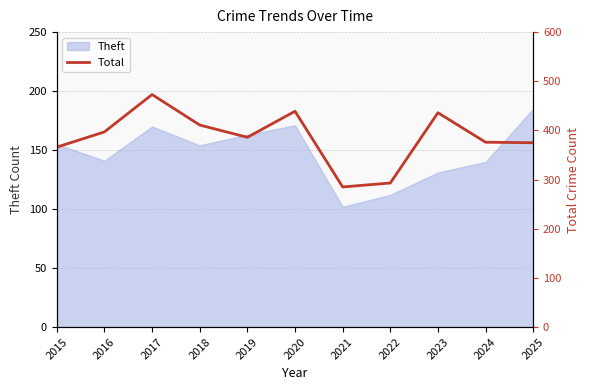

What is the average value?

385